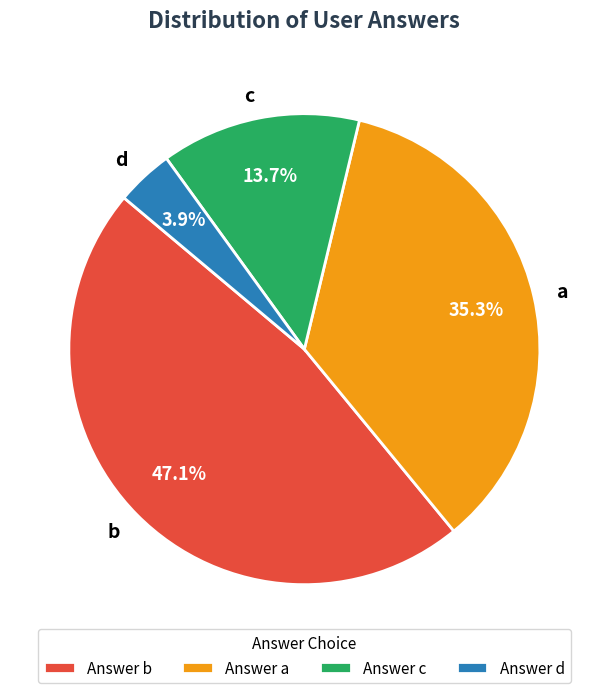

To the nearest percent, what is the difference between the largest and smallest slice percentages?

43%